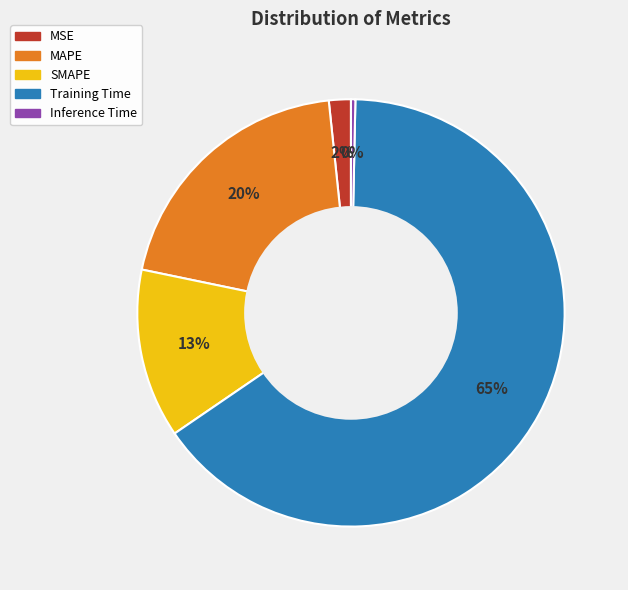

How many slices are in this pie chart?

5